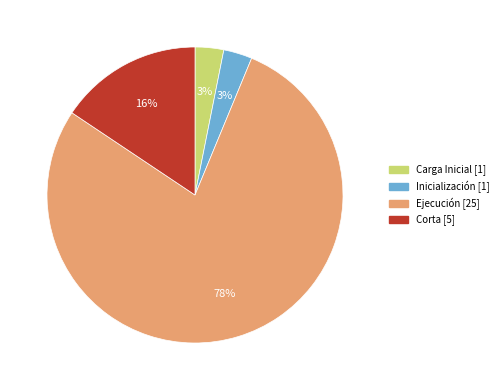

Does any single category account for the majority?

Yes